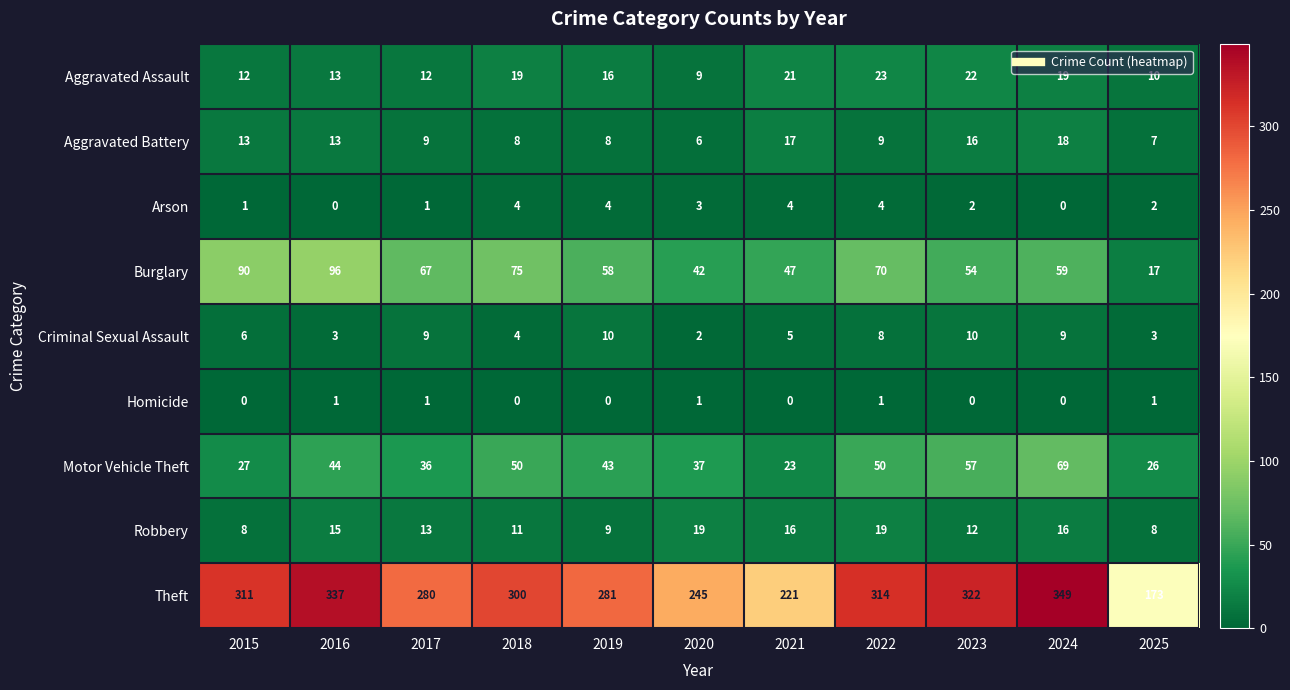

What is the total value across all series at 2018?

471